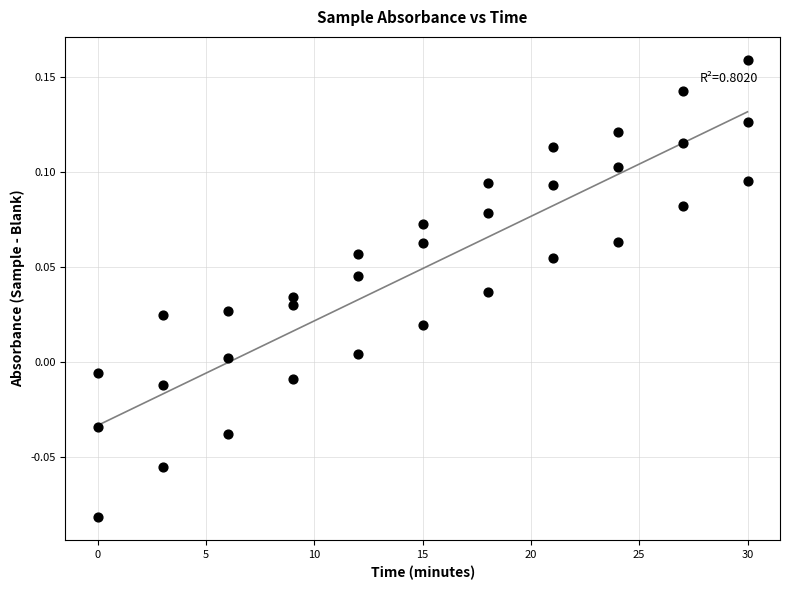

How many points are shown in the scatter plot?

33